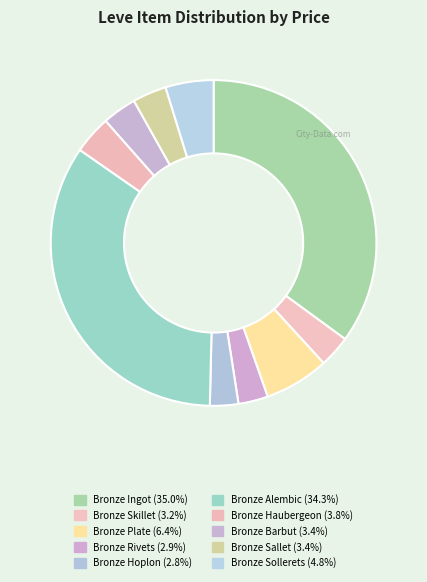

Do Bronze Barbut and Bronze Rivets together represent more than half of the pie?

No